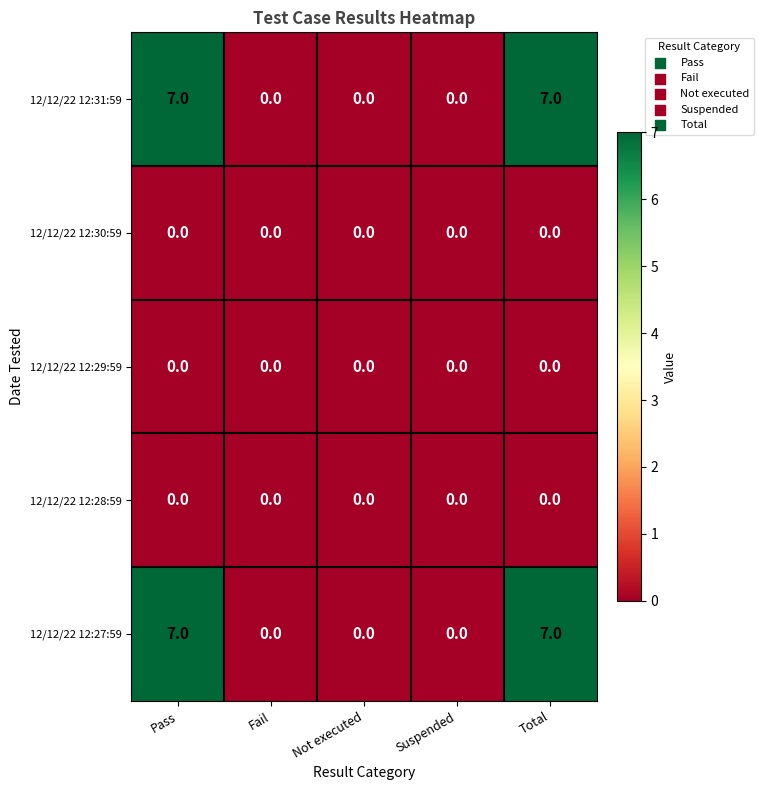

What is the total value across all series at Pass?

14